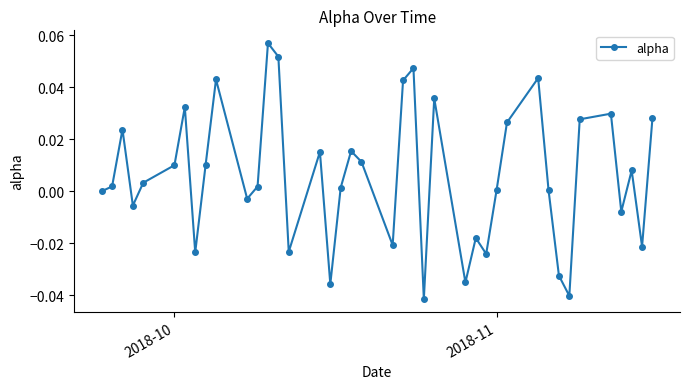

How many interior local peaks (higher than both neighbors) does the data have?

12